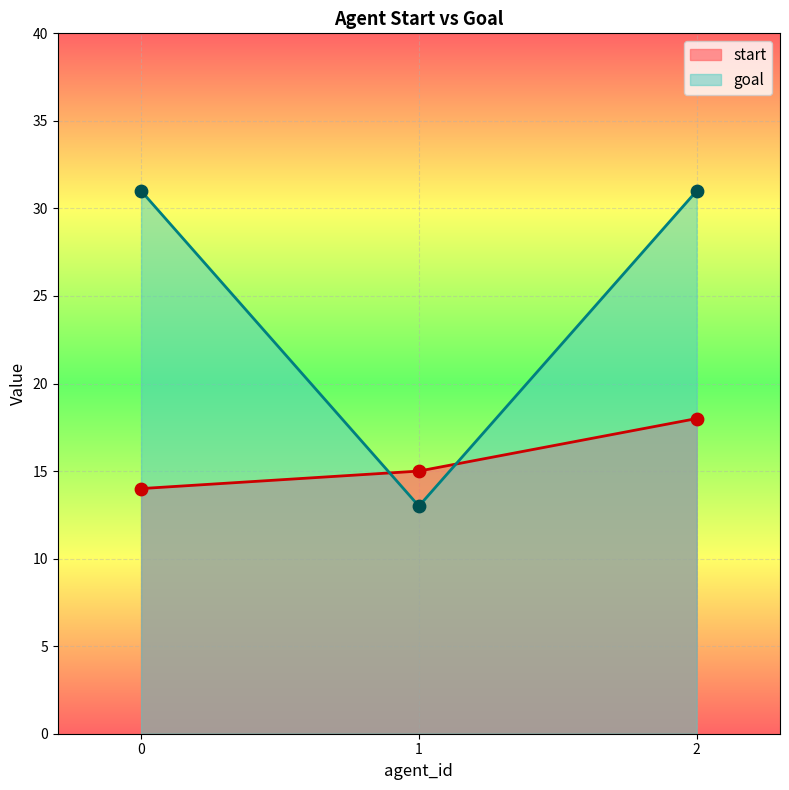

Which series has the largest total across all categories?

goal